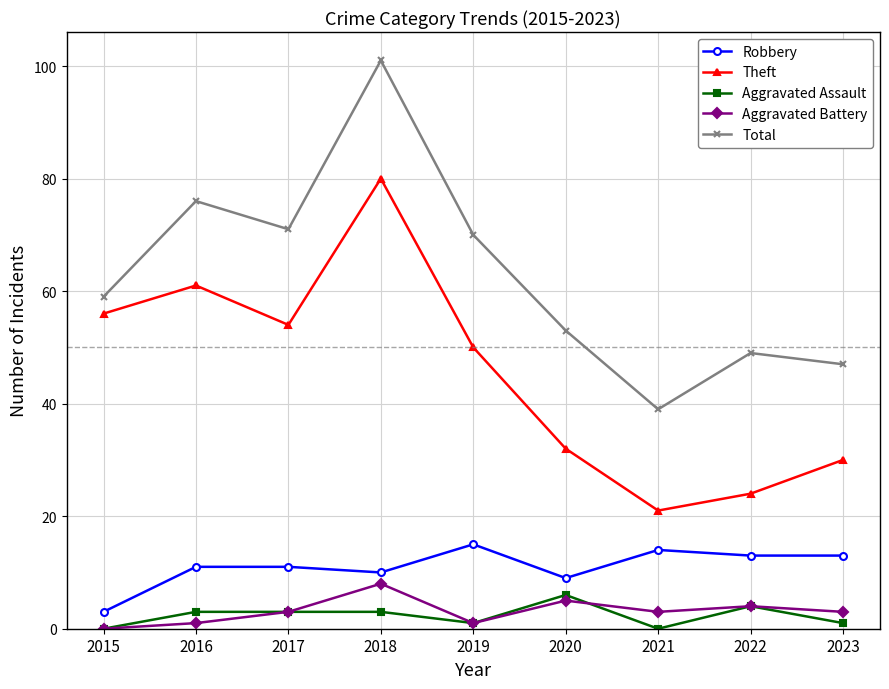

Does the chart display data point markers on the line(s)?

Yes